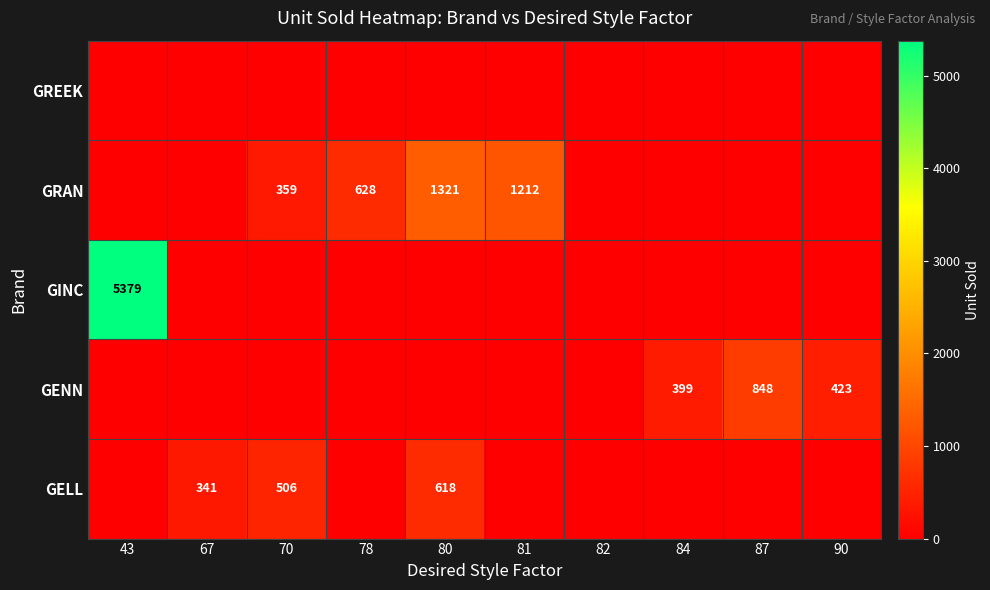

Which has a higher value, 67 or 43?

67